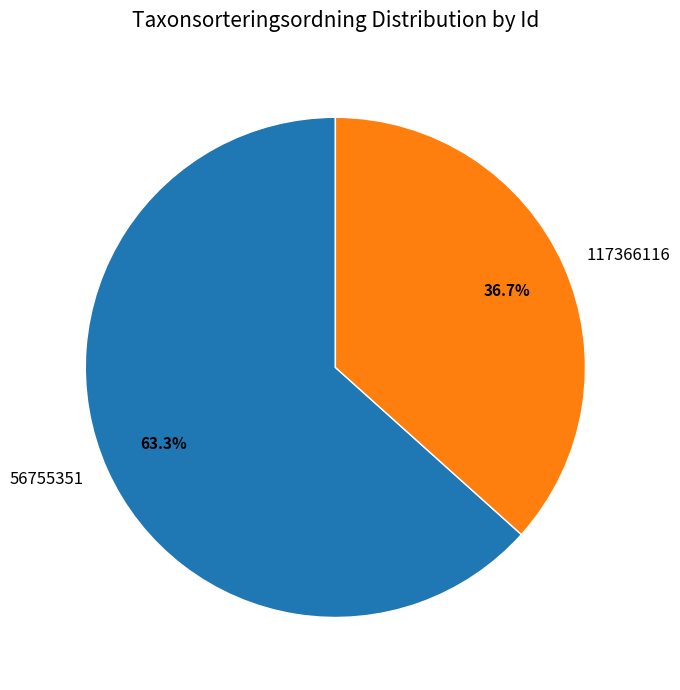

The 117366116 slice represents 22% of the pie. True or false?

False